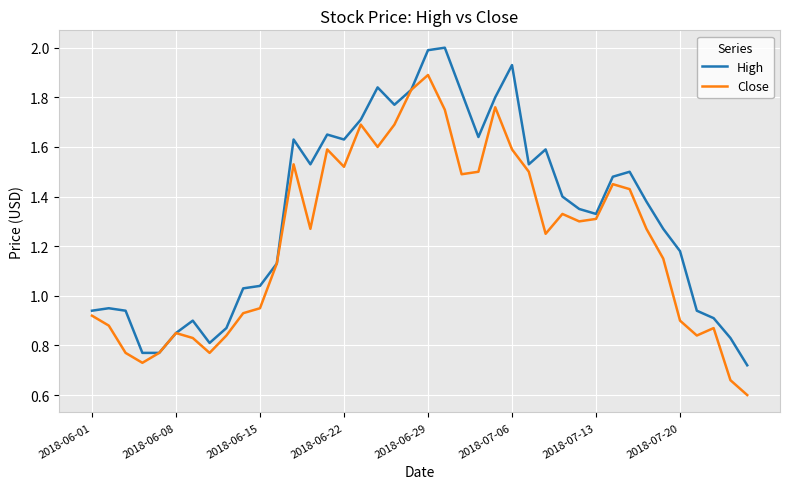

Which series has the largest total across all categories?

High